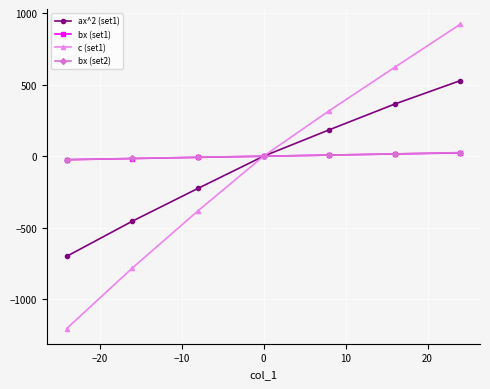

What is the highest value of the c (set1) series?

923.8